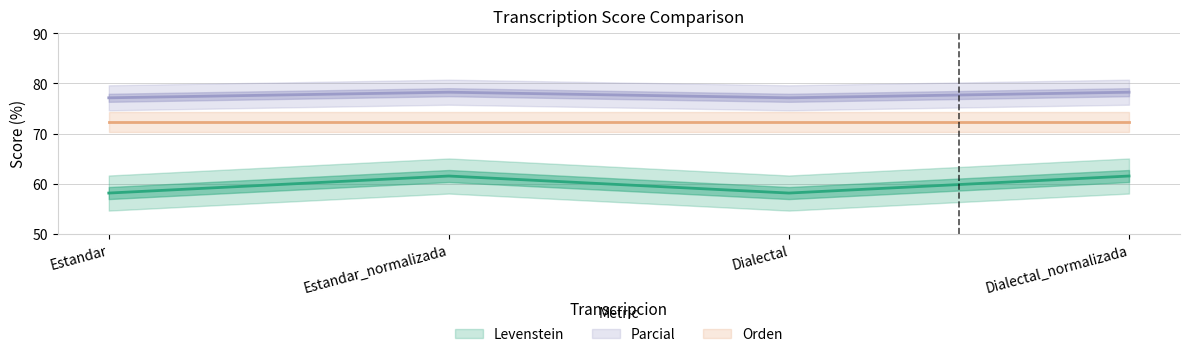

Between Dialectal and Dialectal_normalizada, which is larger?

Dialectal_normalizada